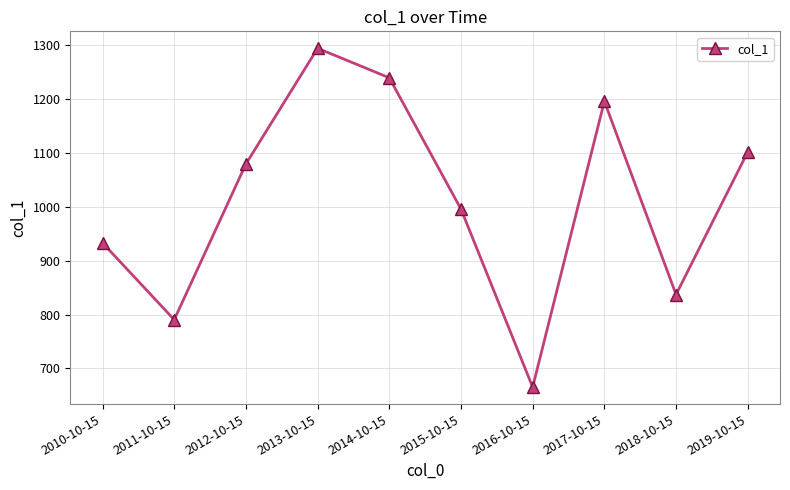

Approximately how many times larger is the value at 2010-10-15 compared to 2014-10-15?

0.8